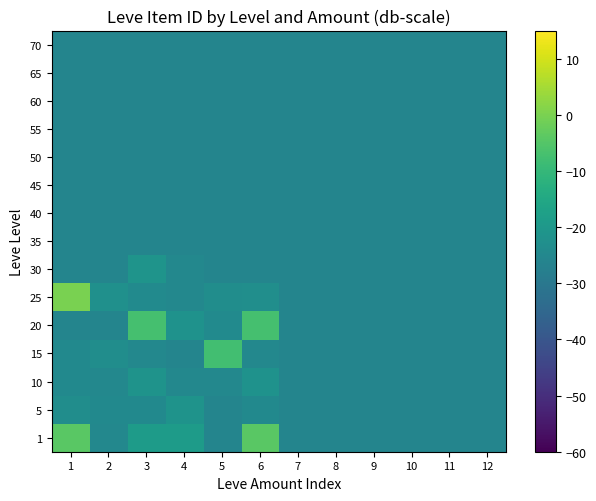

What is the difference between the highest and lowest values at 5?

18.3